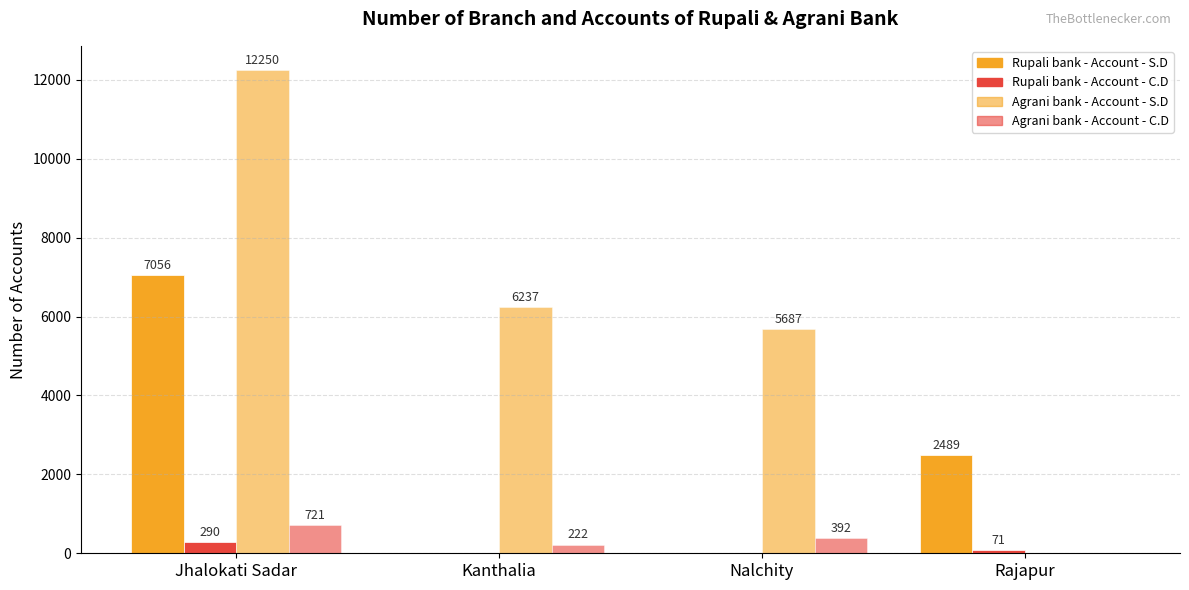

Between Kanthalia and Rajapur, which series saw the biggest shift?

Agrani bank - Account - S.D